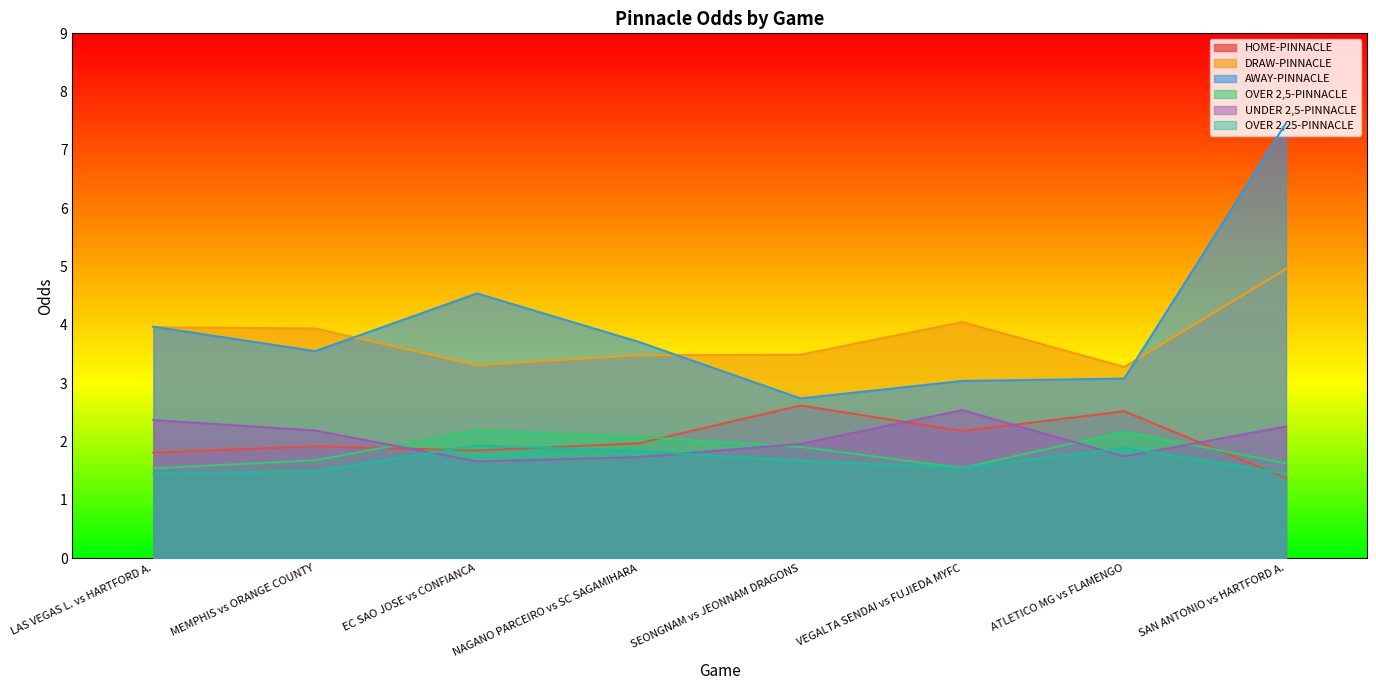

What position from the right is VEGALTA SENDAI vs FUJIEDA MYFC?

3